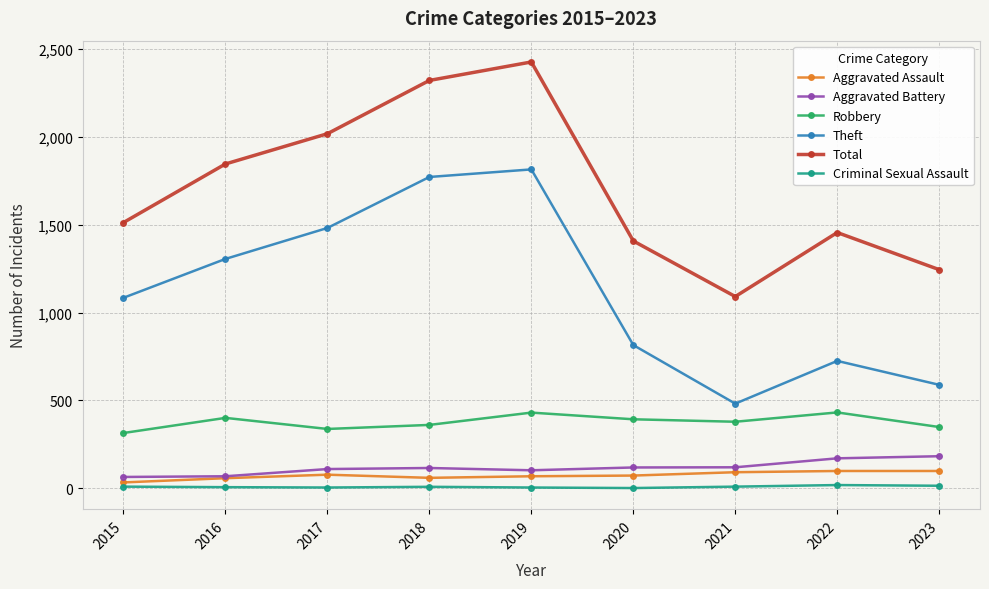

True or false: Robbery has more than 1 interior local peaks.

True